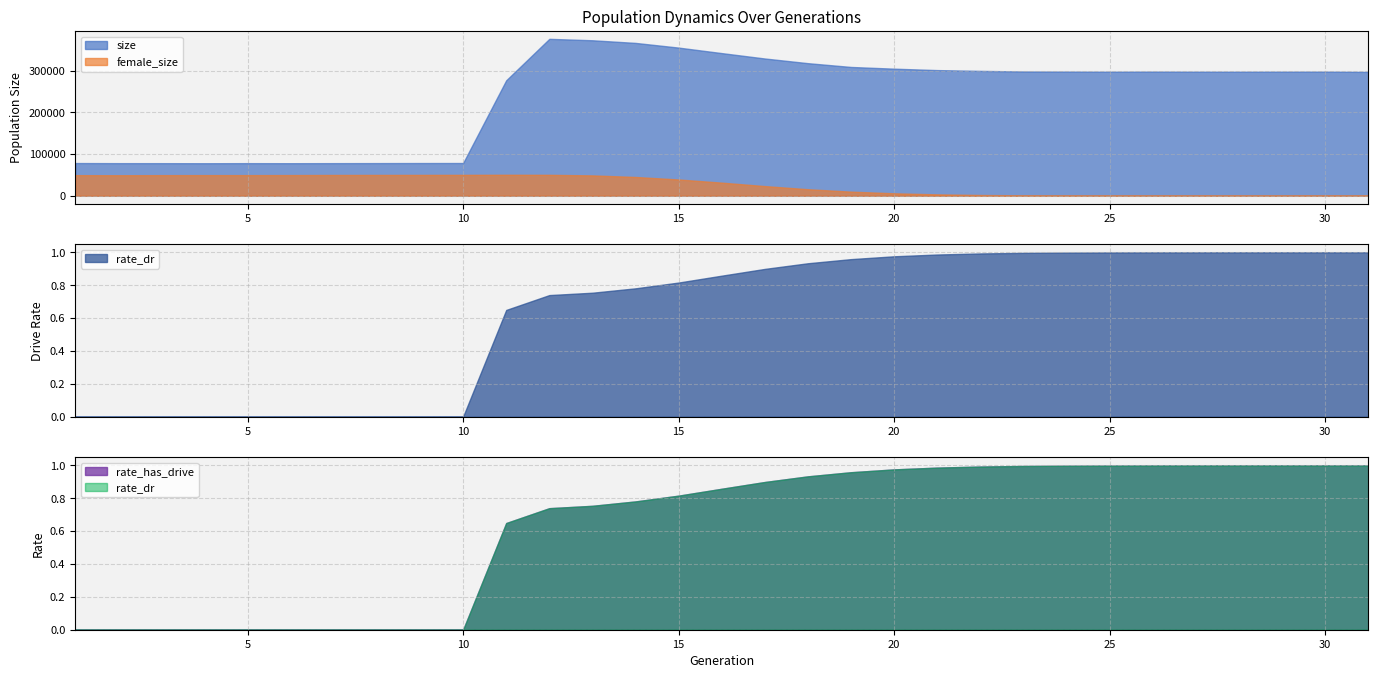

True or false: rate_has_drive and female_size cross at least once.

True